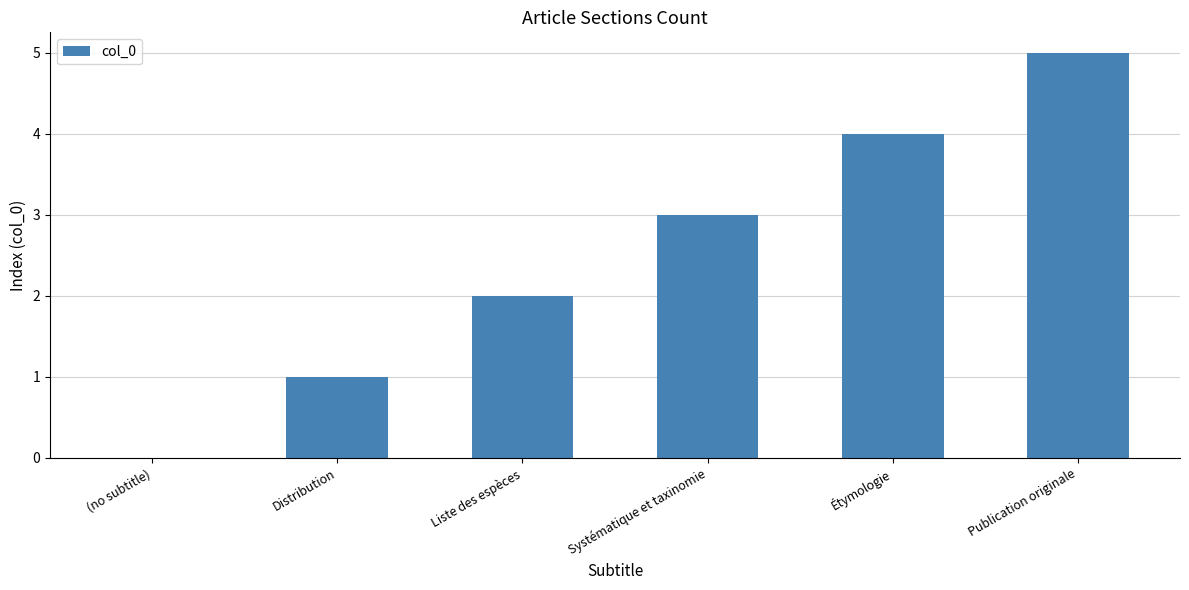

Which has a higher value, Systématique et taxinomie or Publication originale?

Publication originale